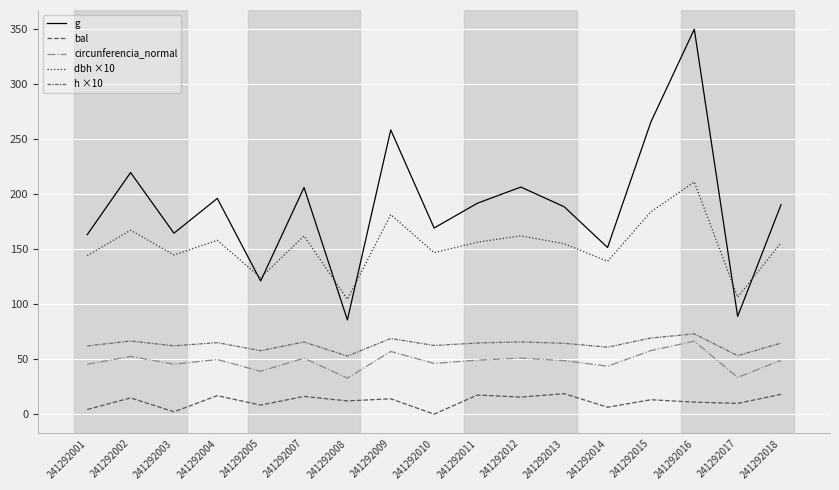

What is the greatest value displayed?

349.9